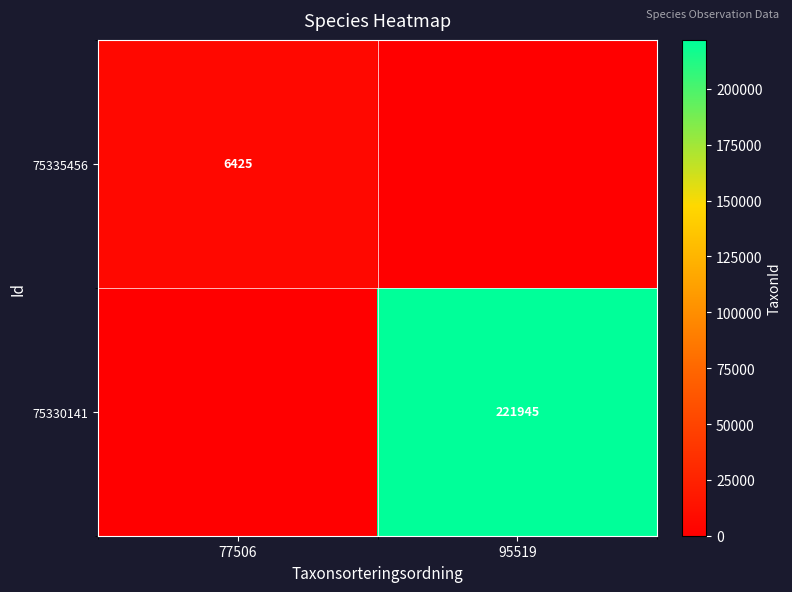

True or false: 75335456 has a value of 6425 at 77506.

True